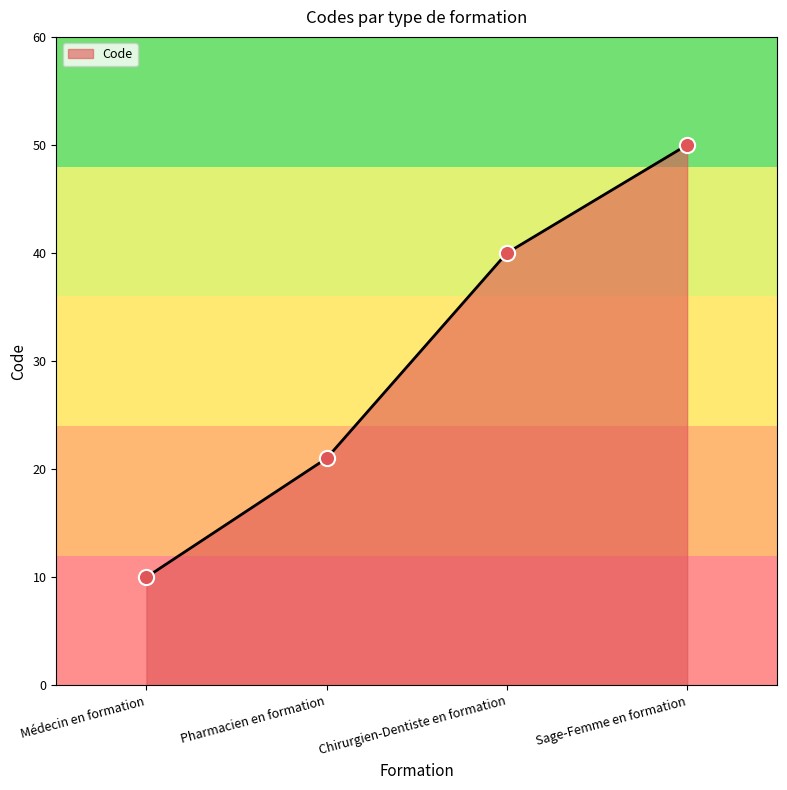

Between Pharmacien en formation and Chirurgien-Dentiste en formation, which is larger?

Chirurgien-Dentiste en formation